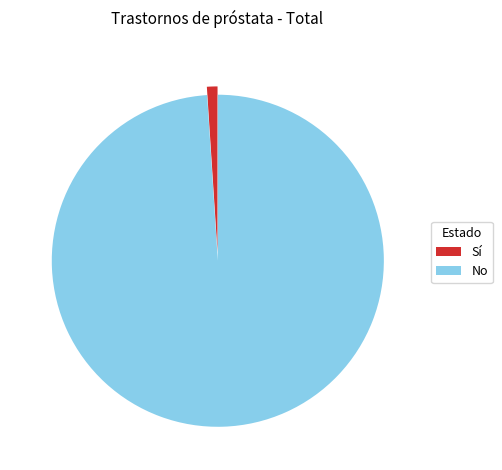

Which category accounts for the majority?

No